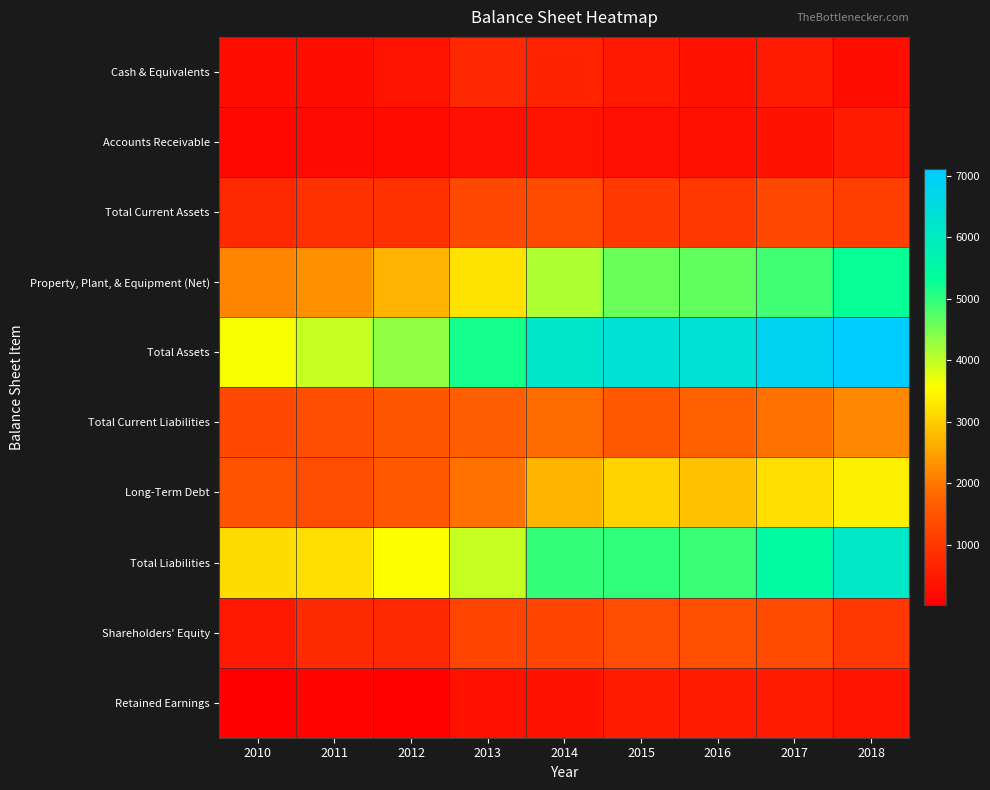

What is the spread (max minus min) of values at 2017?

6503